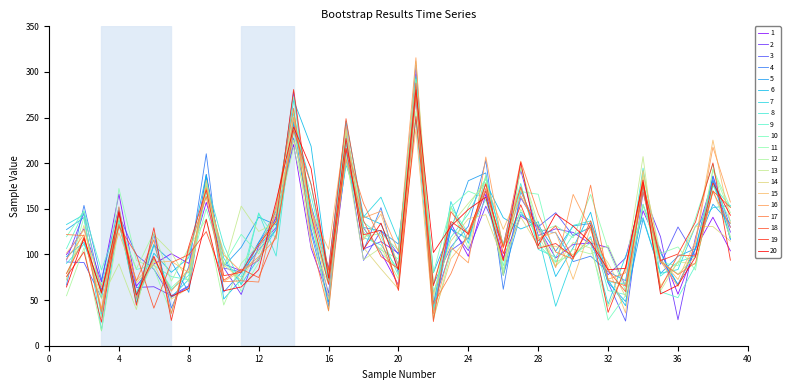

Does the chart have visible grid lines?

No